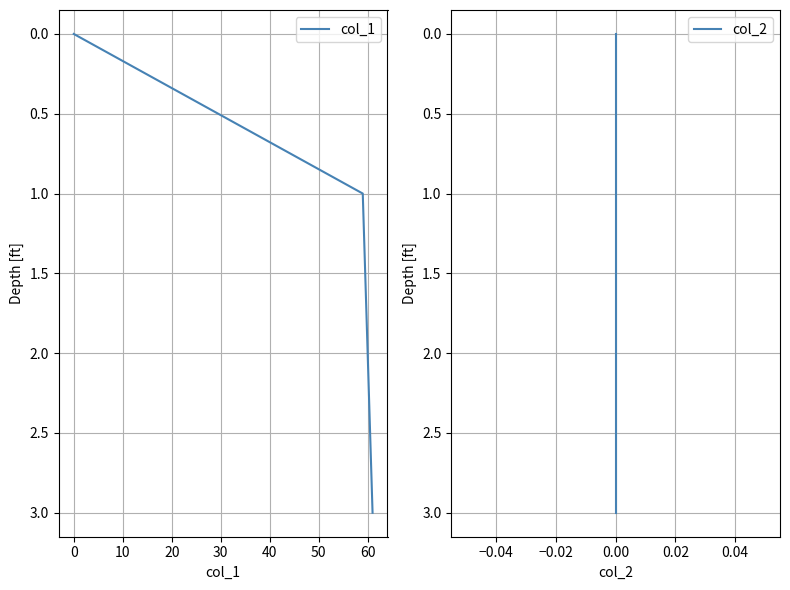

True or false: col_1 has a value of 0 at 0.

True